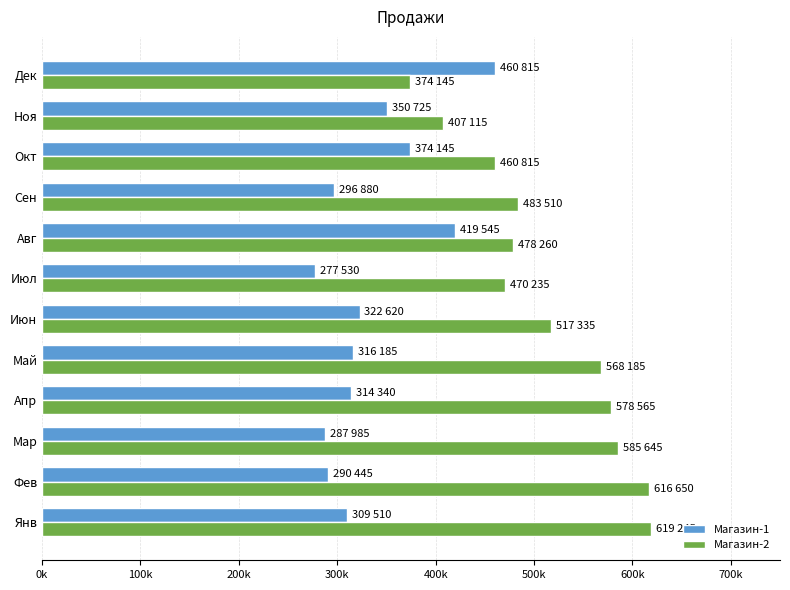

What are all the series names shown in the legend?

Магазин-1, Магазин-2